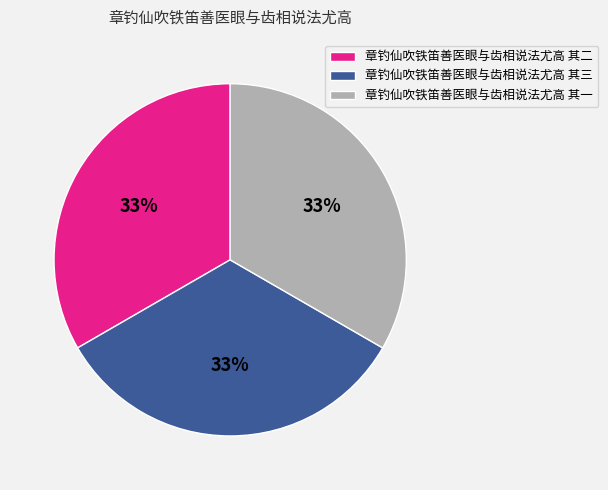

Count the number of slices in the pie.

3